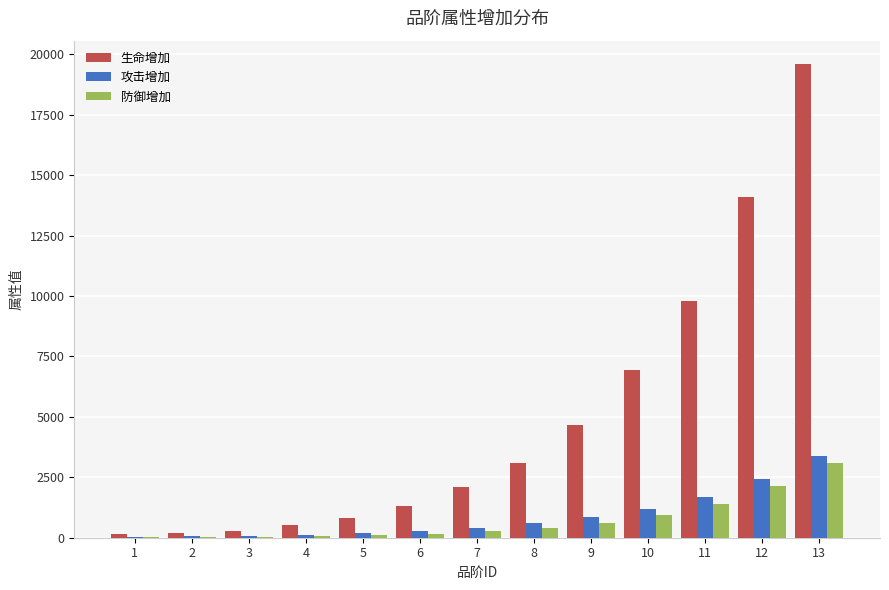

Which series changed the most between 3 and 5?

生命增加